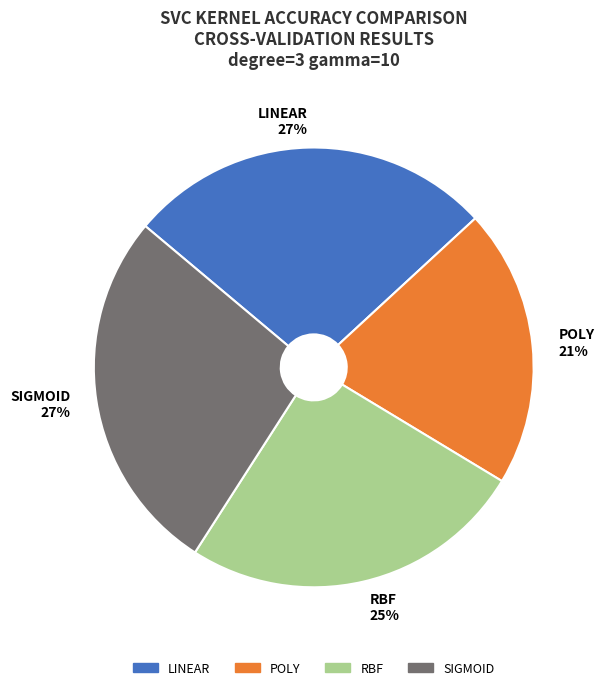

Is there a majority slice in this chart?

No